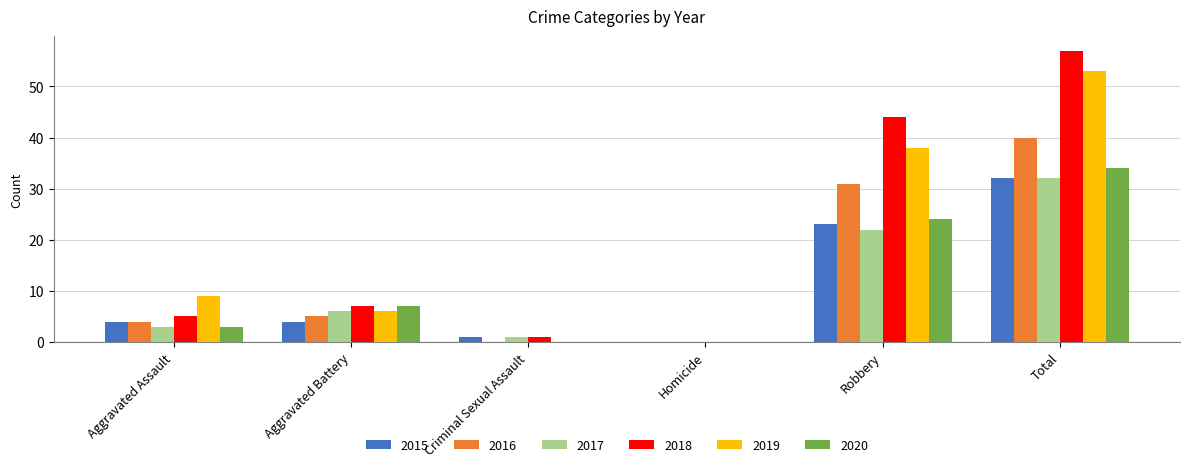

What is the greatest value displayed?

57